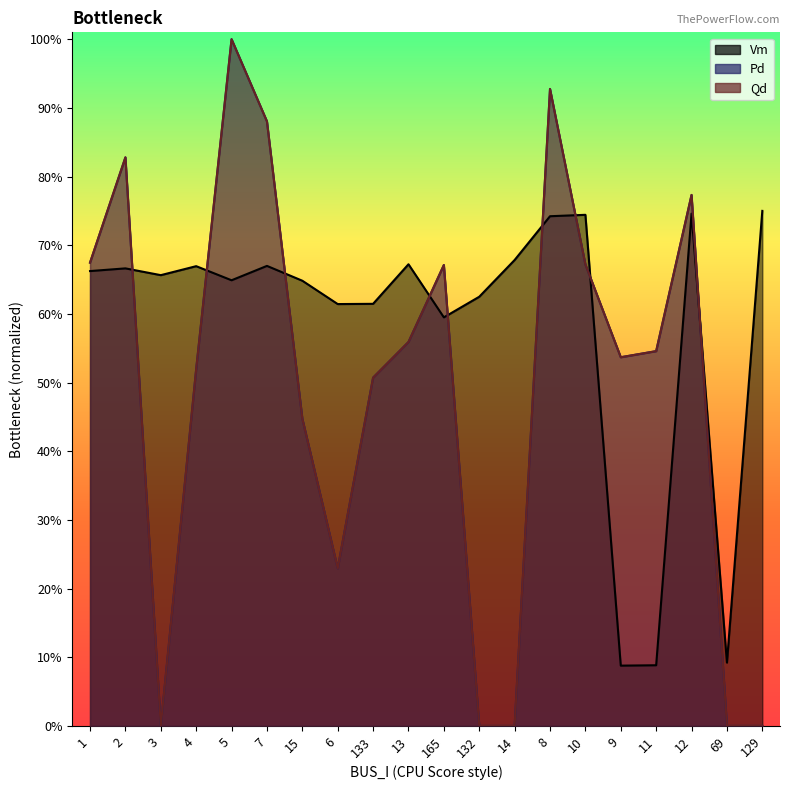

Reading left to right, transcribe all the data shown in this chart.

Vm: 1=0.7	2=0.7	3=0.7	4=0.7	5=0.6	7=0.7	15=0.6	6=0.6	133=0.6	13=0.7	165=0.6	132=0.6	14=0.7	8=0.7	10=0.7	9=0.1	11=0.1	12=0.7	69=0.1	129=0.8
Pd: 1=0.7	2=0.8	3=0.0	4=0.5	5=1.0	7=0.9	15=0.4	6=0.2	133=0.5	13=0.6	165=0.7	132=0.0	14=0.0	8=0.9	10=0.7	9=0.5	11=0.5	12=0.8	69=0.0	129=0.0
Qd: 1=0.7	2=0.8	3=0.0	4=0.5	5=1.0	7=0.9	15=0.4	6=0.2	133=0.5	13=0.6	165=0.7	132=0.0	14=0.0	8=0.9	10=0.7	9=0.5	11=0.5	12=0.8	69=0.0	129=0.0